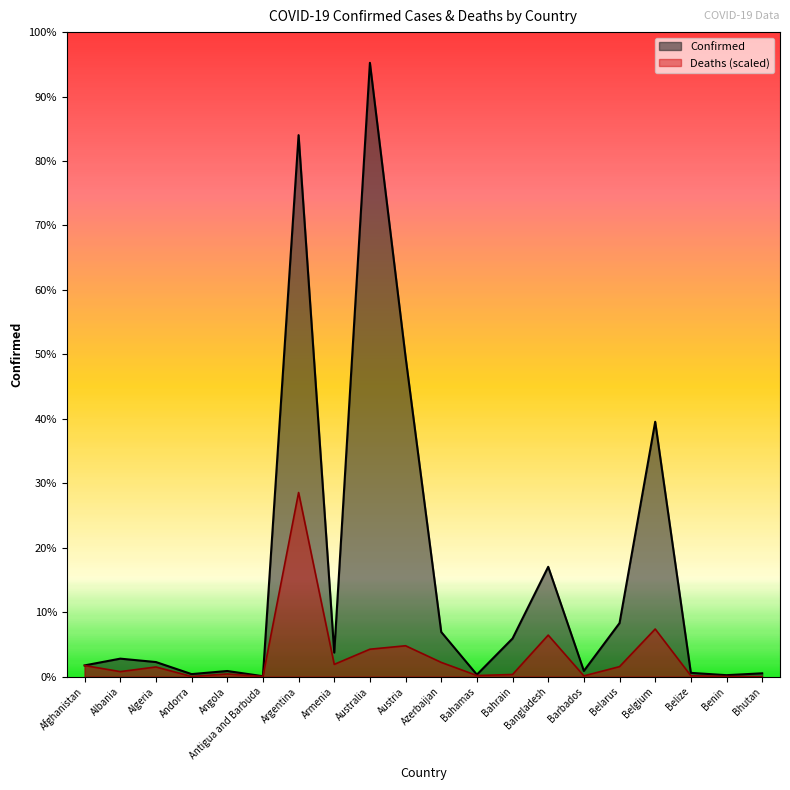

What value does the Deaths series have at Barbados?

15054.1